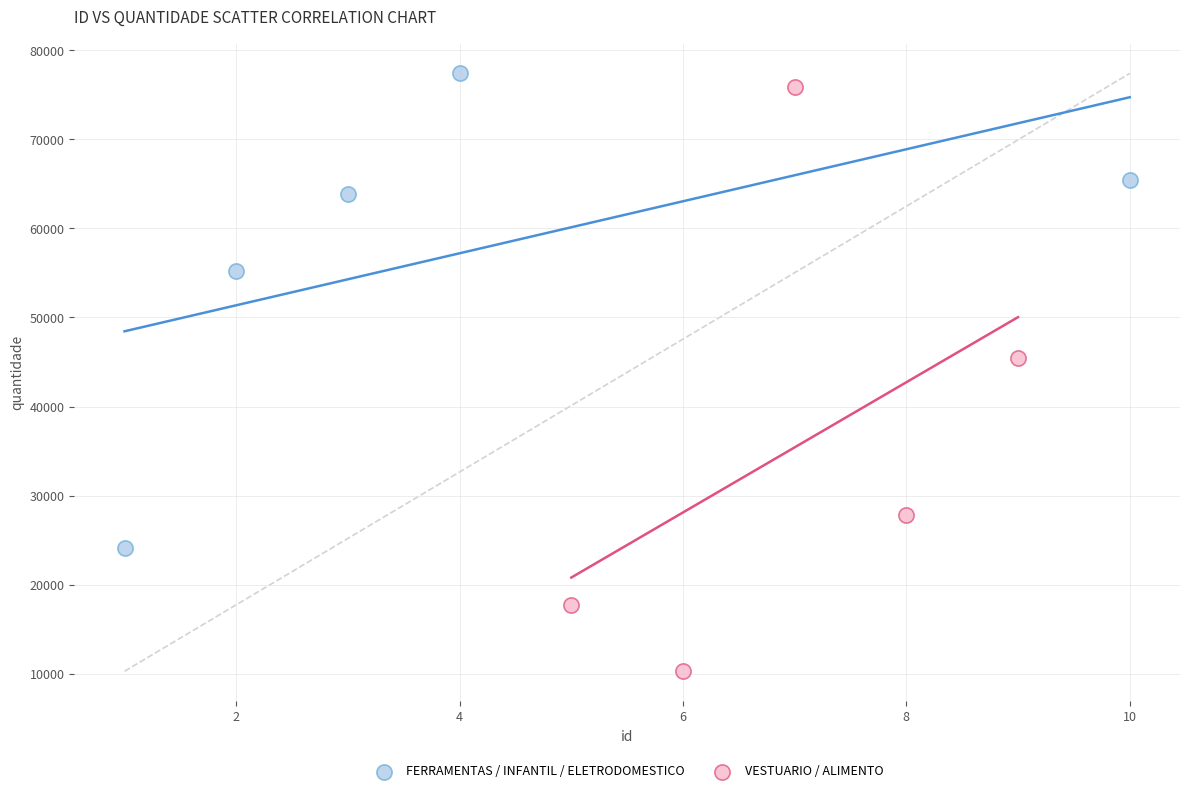

Which series reaches the minimum Y coordinate?

VESTUARIO / ALIMENTO